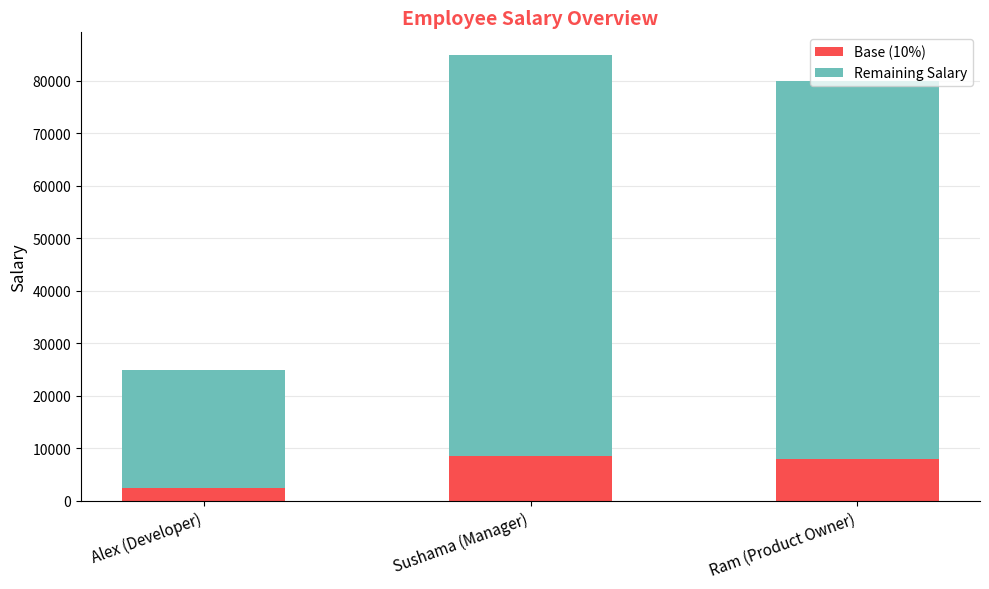

Is it true that Base (10%) equals 13071 at Sushama (Manager)?

False